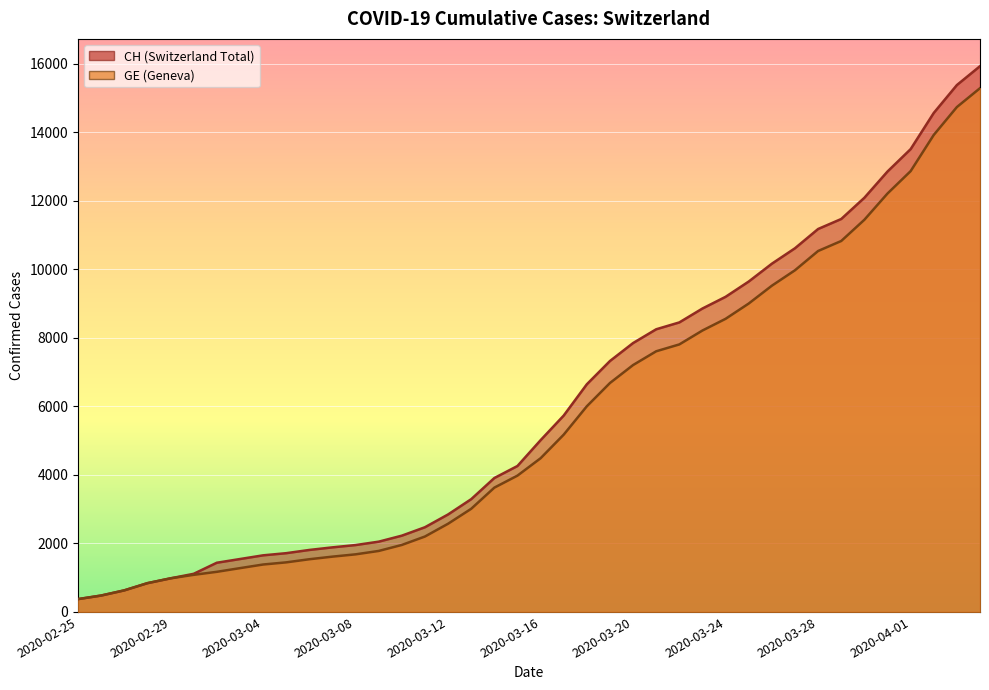

True or false: CH has a value of 1952 at 2020-03-08.

True